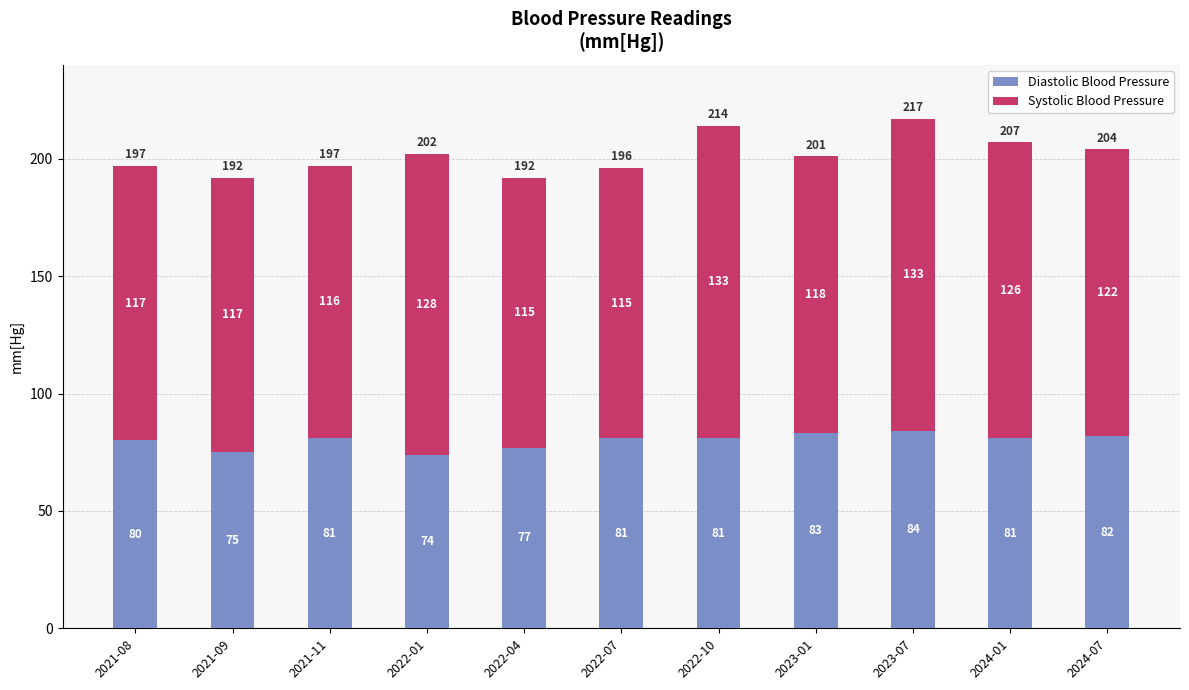

What is the difference between the Diastolic Blood Pressure values at 2022-01 and 2023-07?

10